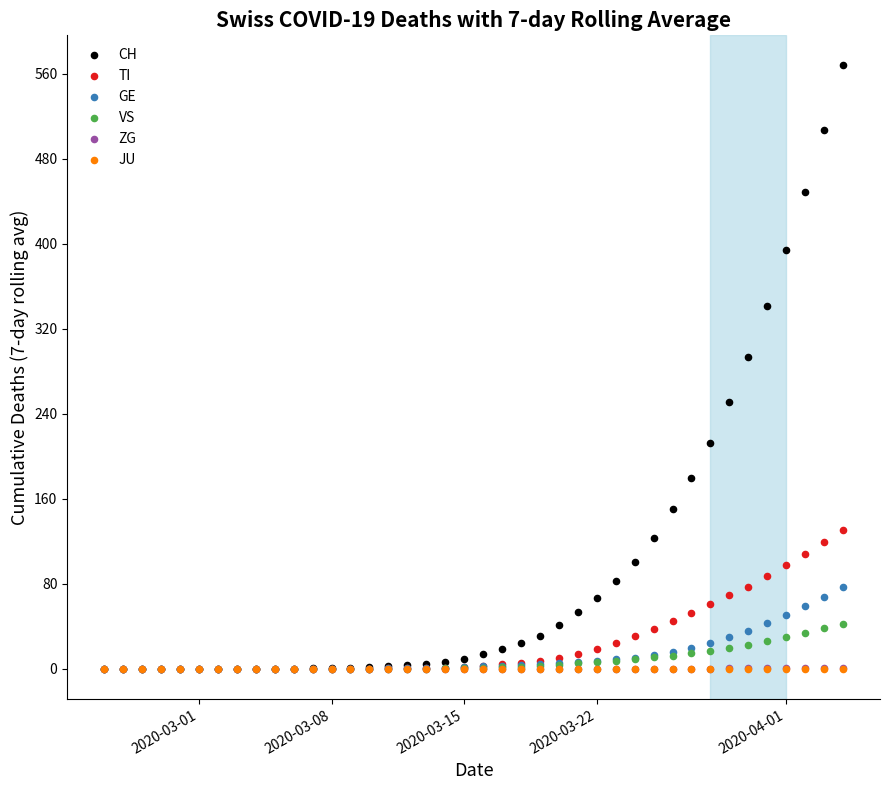

Which series reaches the minimum Y coordinate?

CH